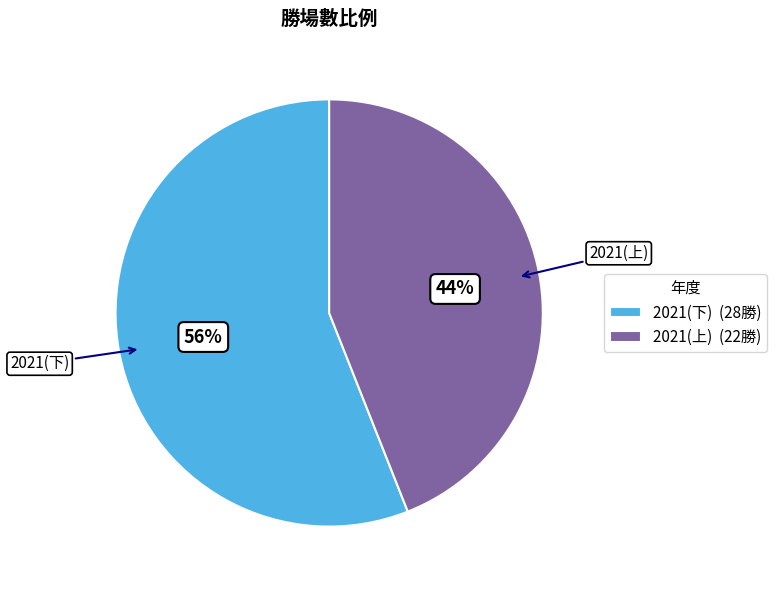

Which category has the smallest portion of the pie?

2021(上)